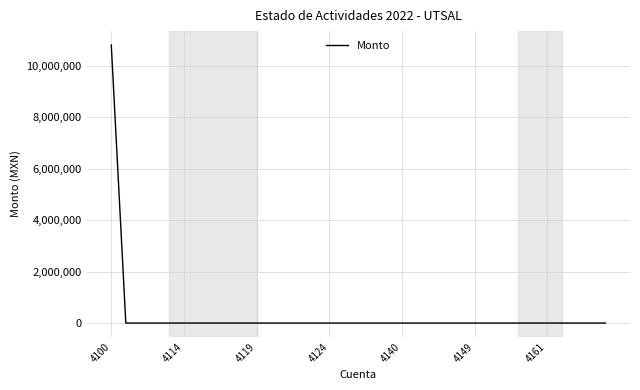

What is the greatest value displayed?

10813893.5